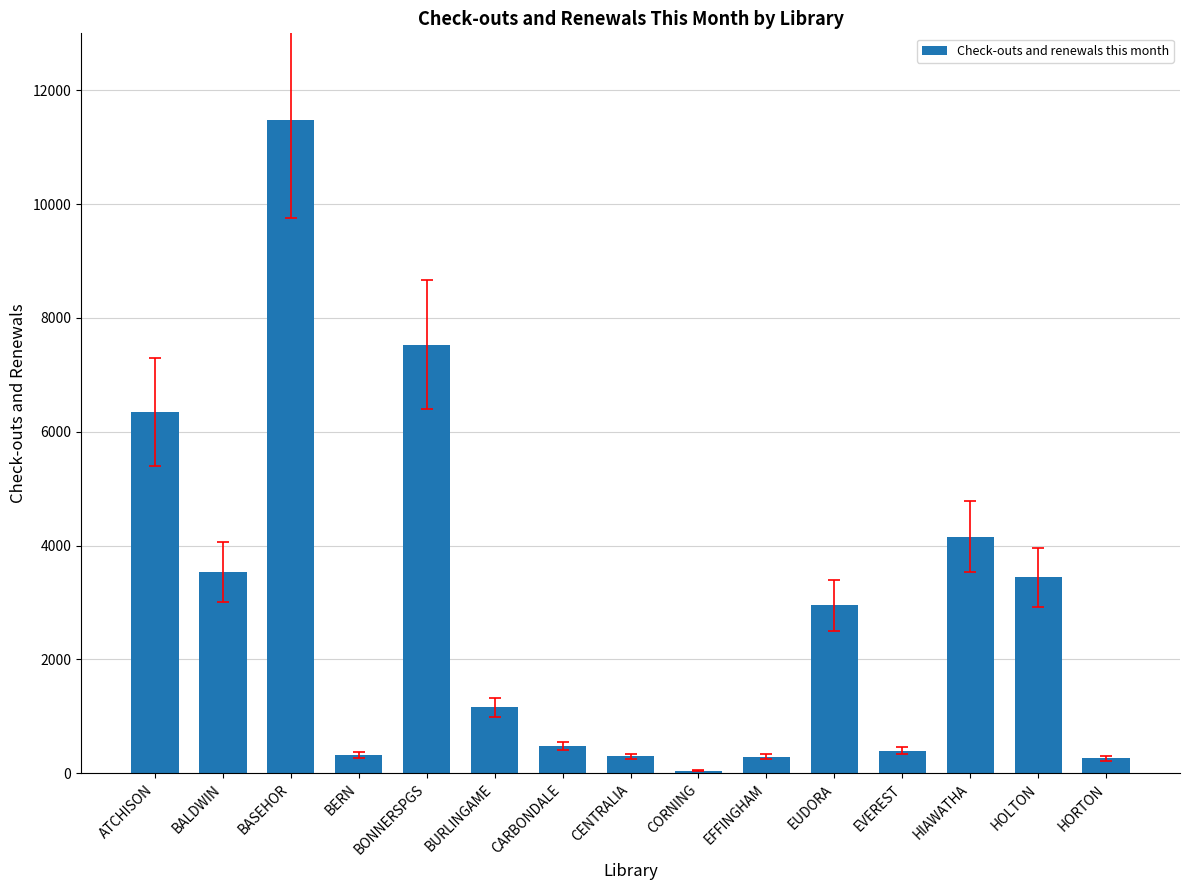

Count the number of categories in the chart.

15